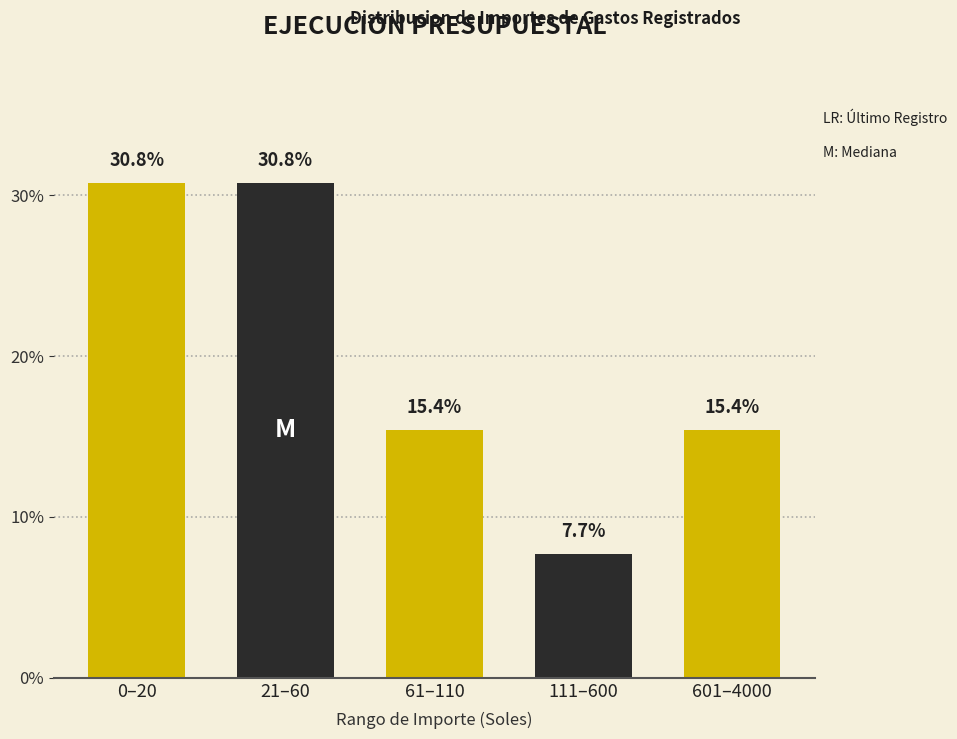

Reading left to right, extract all data points from this chart.

30.8	30.8	15.4	7.7	15.4